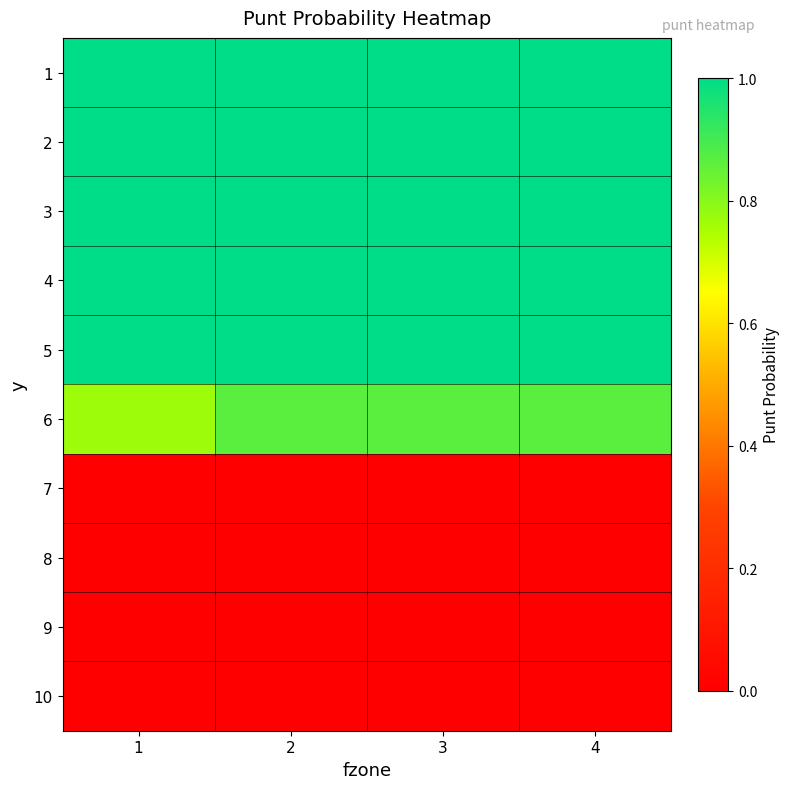

Which category has the highest value across all series?

1